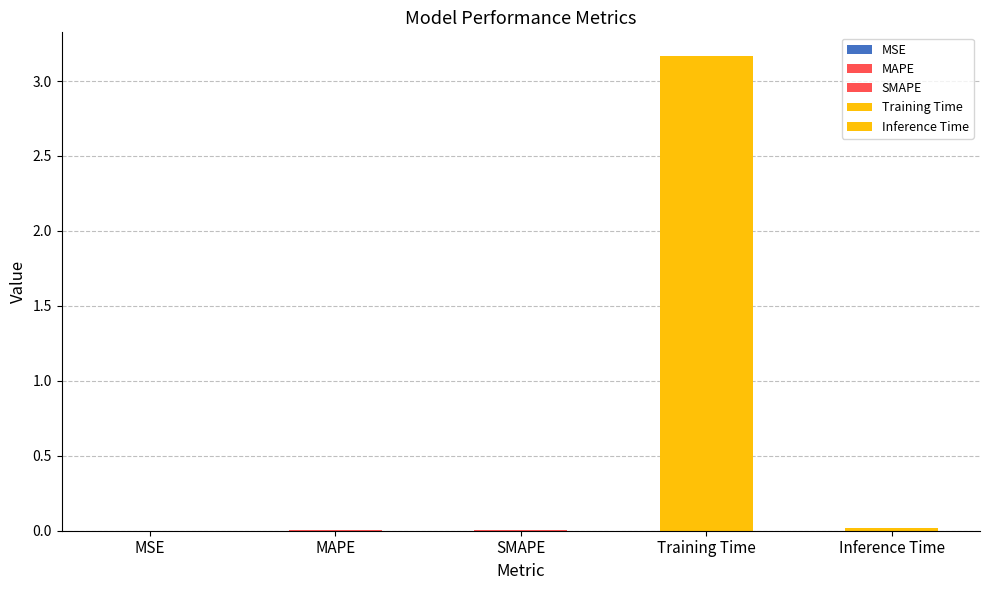

Is it true that the value at MSE is 0.0?

False